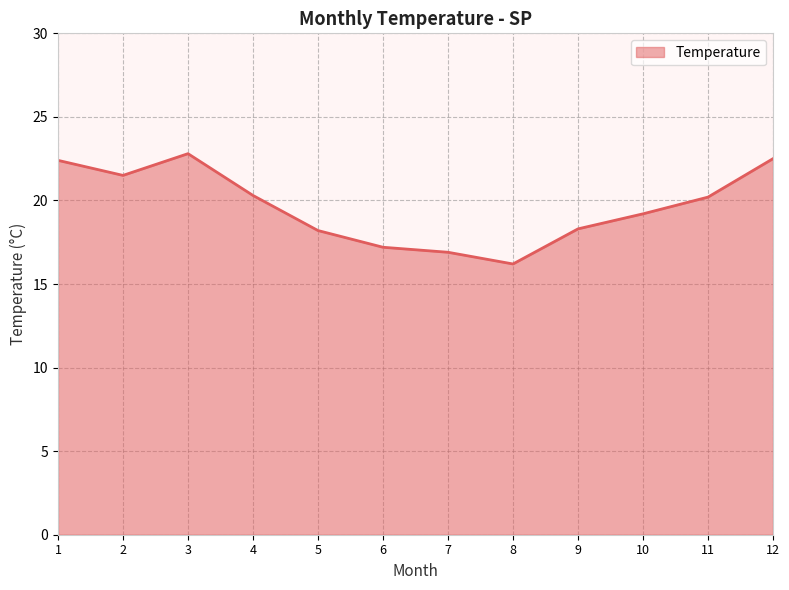

How many interior local valleys (lower than both neighbors) does the data have?

2